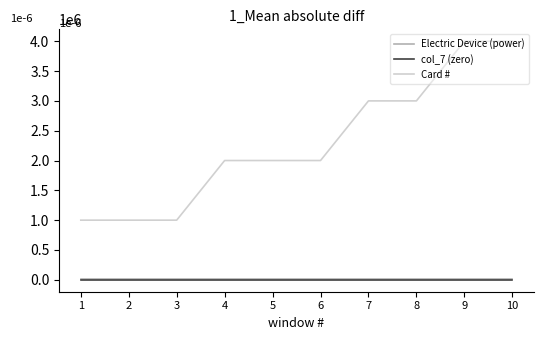

Reading left to right, list all the values displayed in this chart.

Electric Device (power): 7000	7000	7000	7000	7000	7000	7000	7000	7000	7000
col_7 (zero): 0	0	0	0	0	0	0	0	0	0
Card #: 1000000	1000000	1000000	2000000	2000000	2000000	3000000	3000000	4000000	4000000